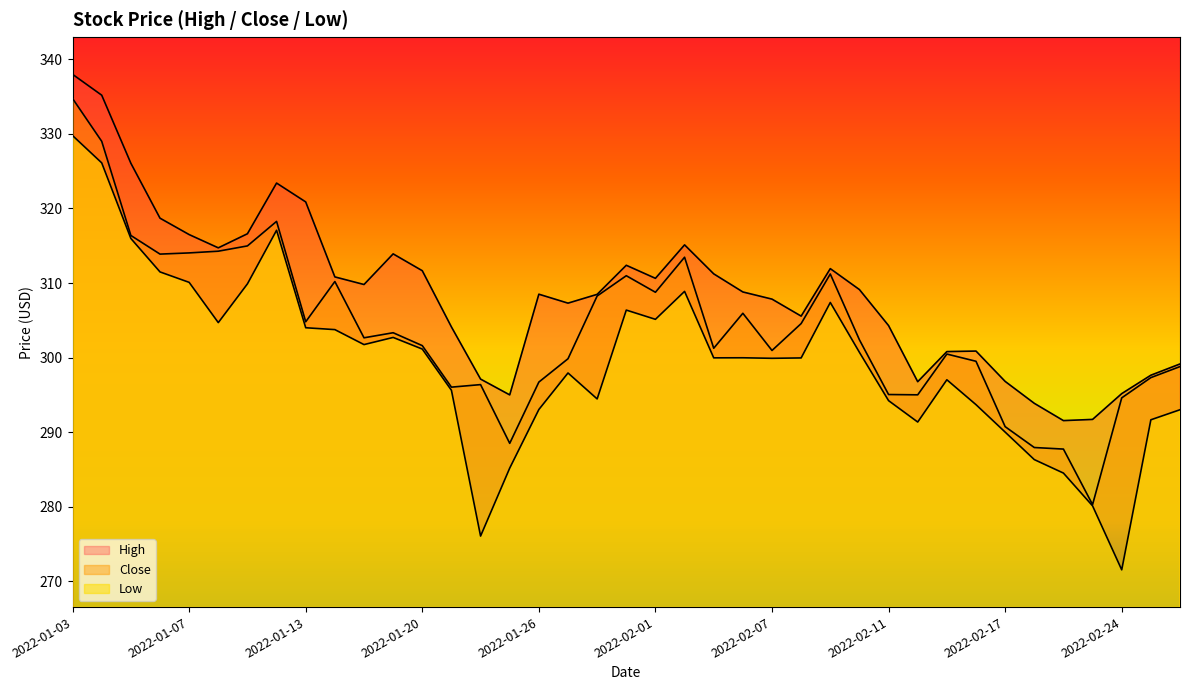

Which has a higher value, 2022-01-27 or 2022-01-04?

2022-01-04